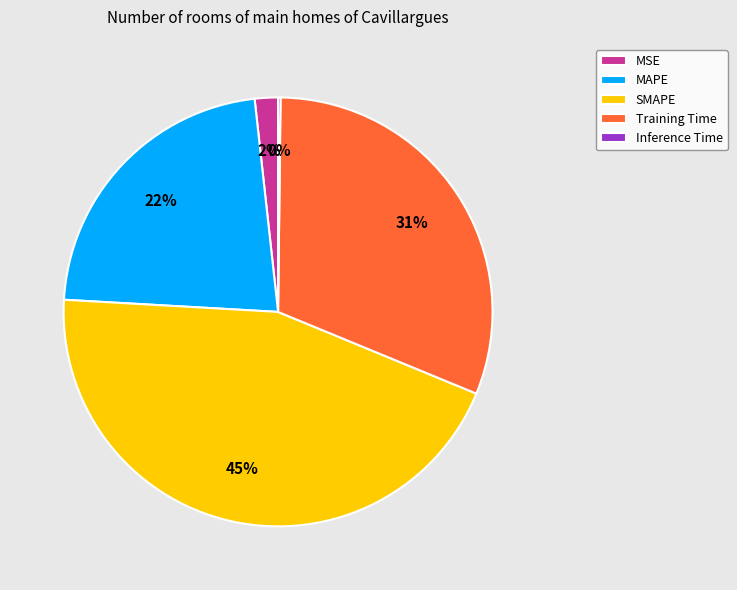

To the nearest percent, what percentage of the pie is Training Time?

31%